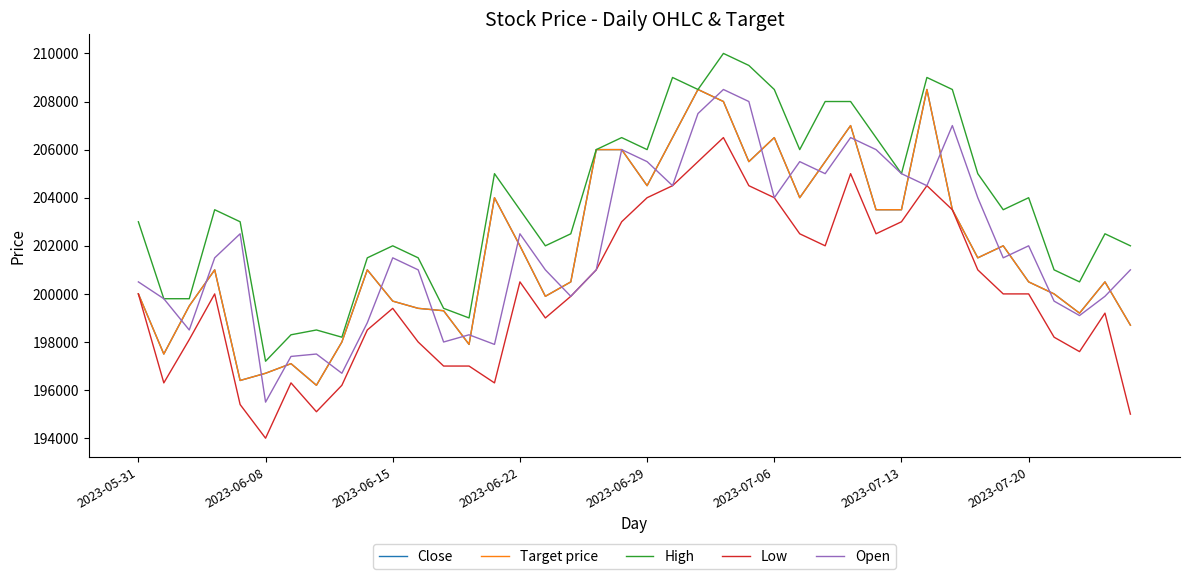

Does the chart display data point markers on the line(s)?

No